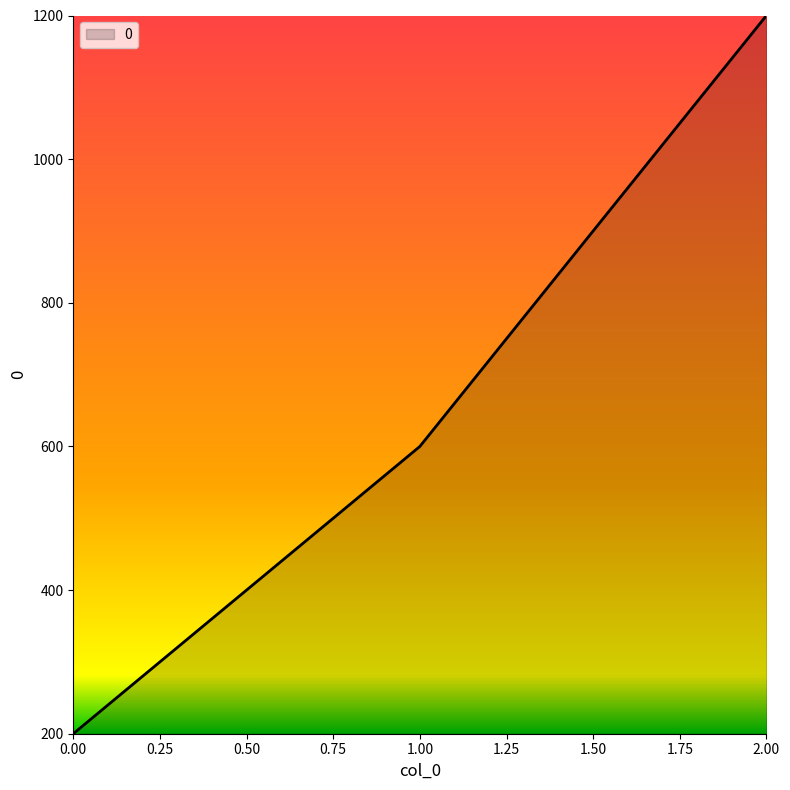

Approximately how many times larger is the value at 2.00 compared to 0.00?

6.0